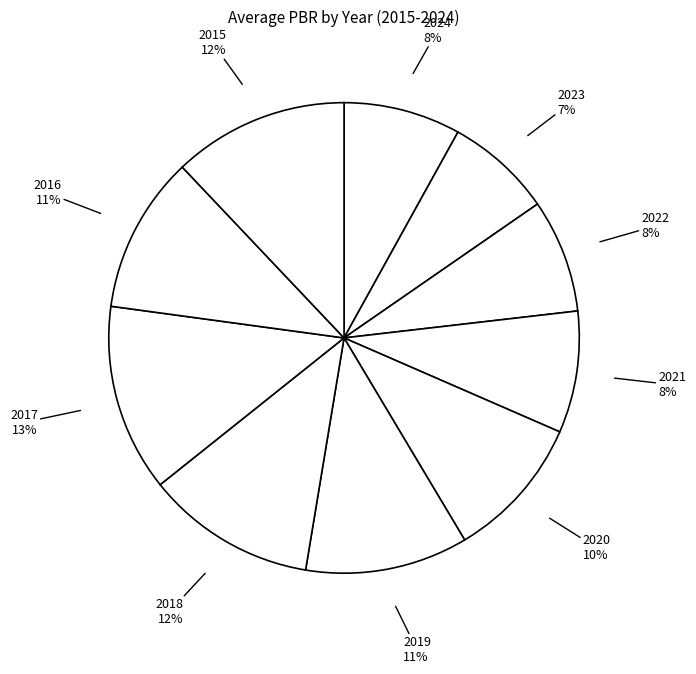

How many slices are in this pie chart?

10